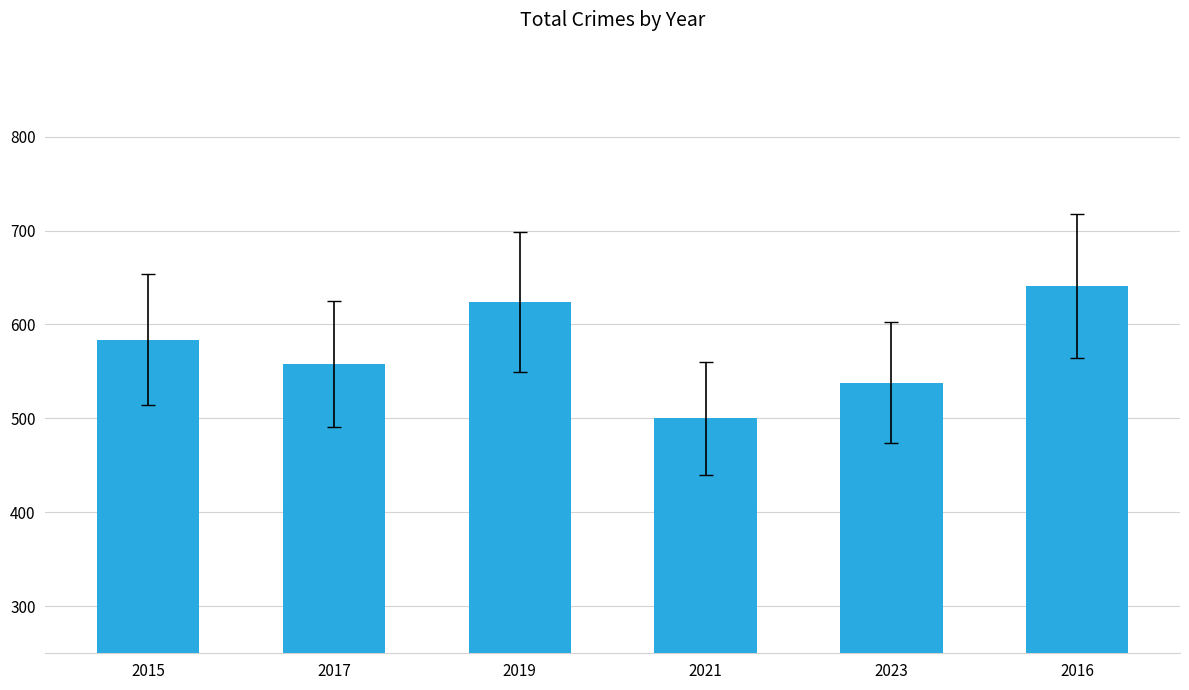

Reading left to right, transcribe all the data shown in this chart.

2015=584	2017=558	2019=624	2021=500	2023=538	2016=641